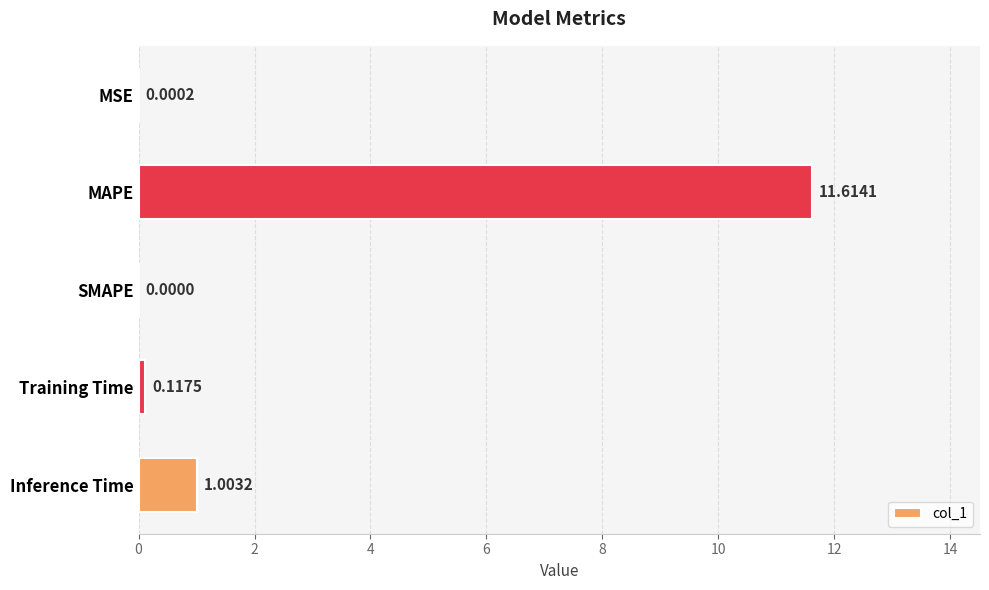

At which category does the chart reach its peak across all series?

MAPE